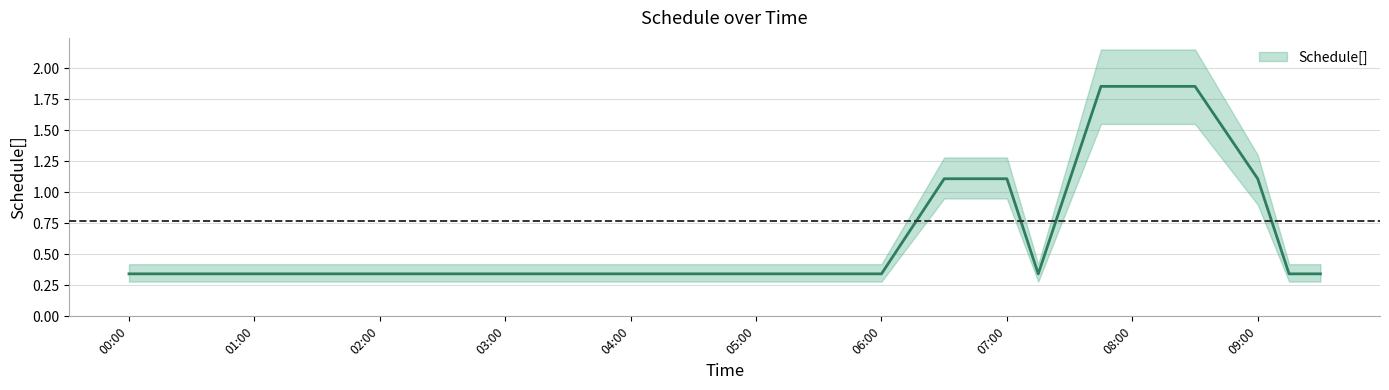

What is the average value?

0.8